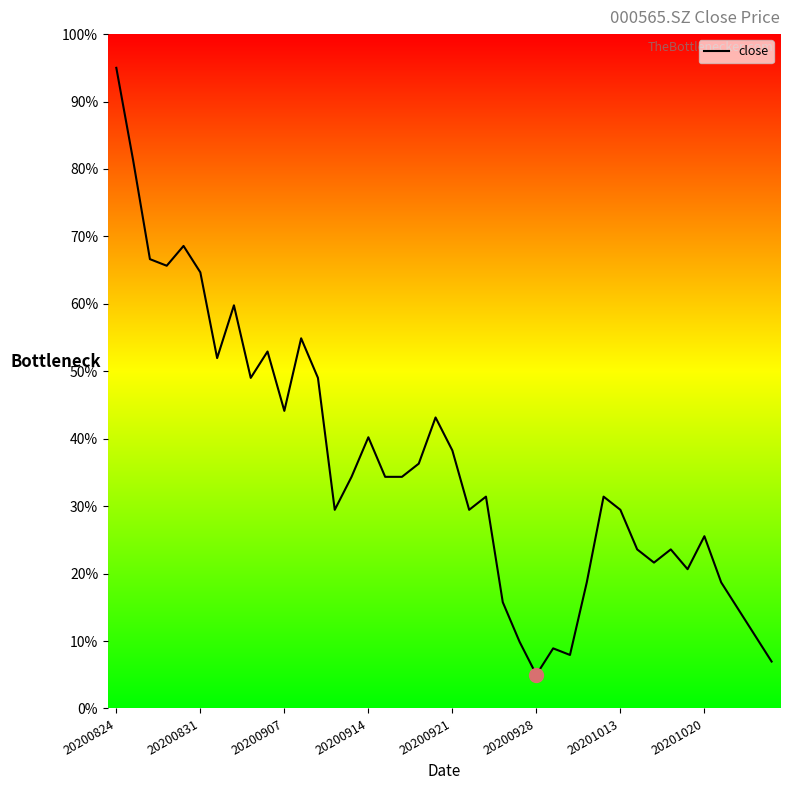

What is the difference between the maximum and minimum values?

90.0